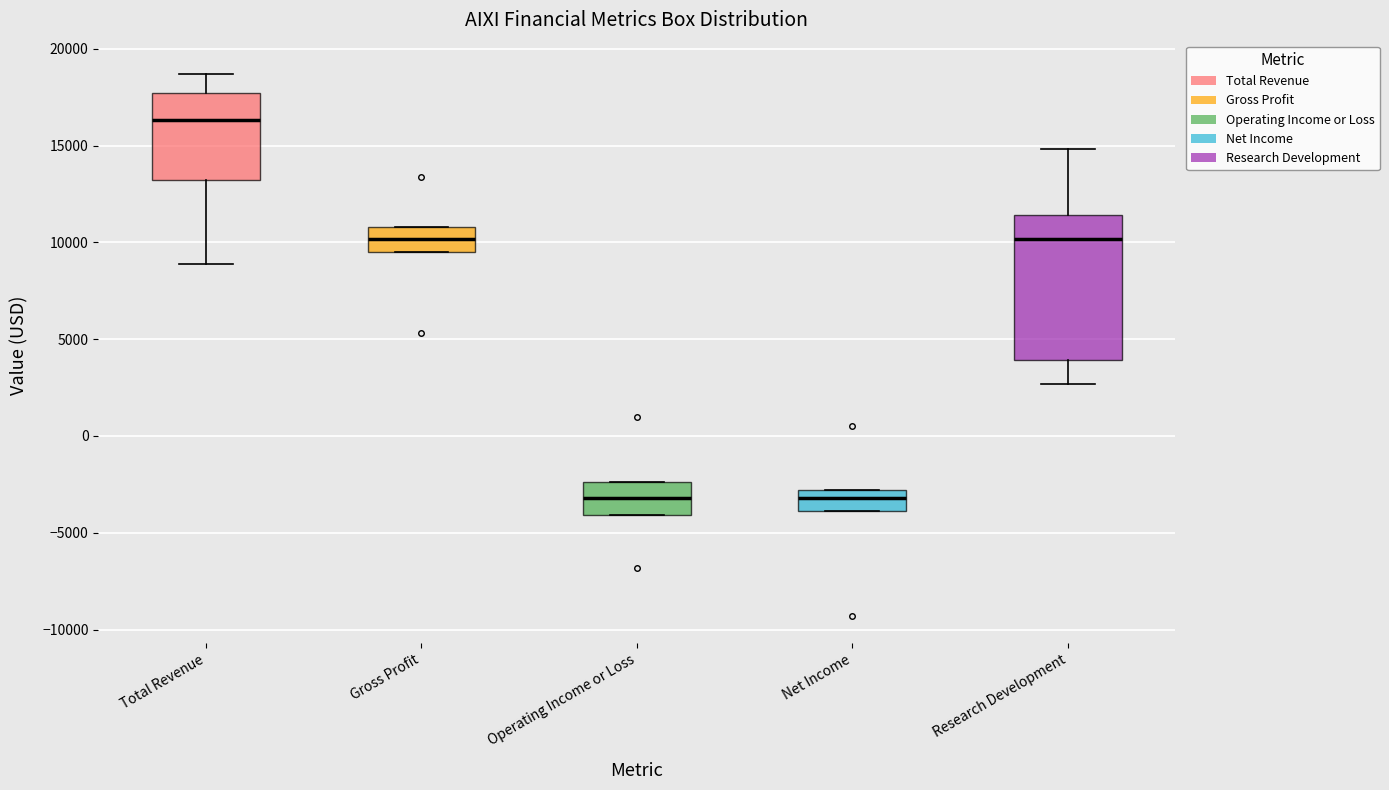

Where is the lower edge of the box for Total Revenue on the y-axis? The values are not printed on the chart, so give them approximately, as read against the axis.

13000